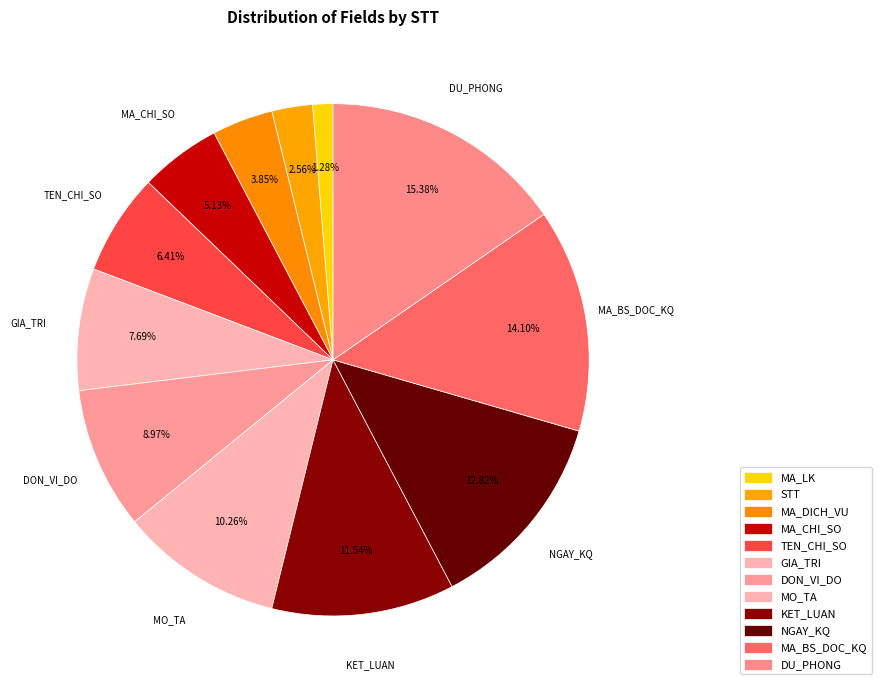

Does any single category account for the majority?

No